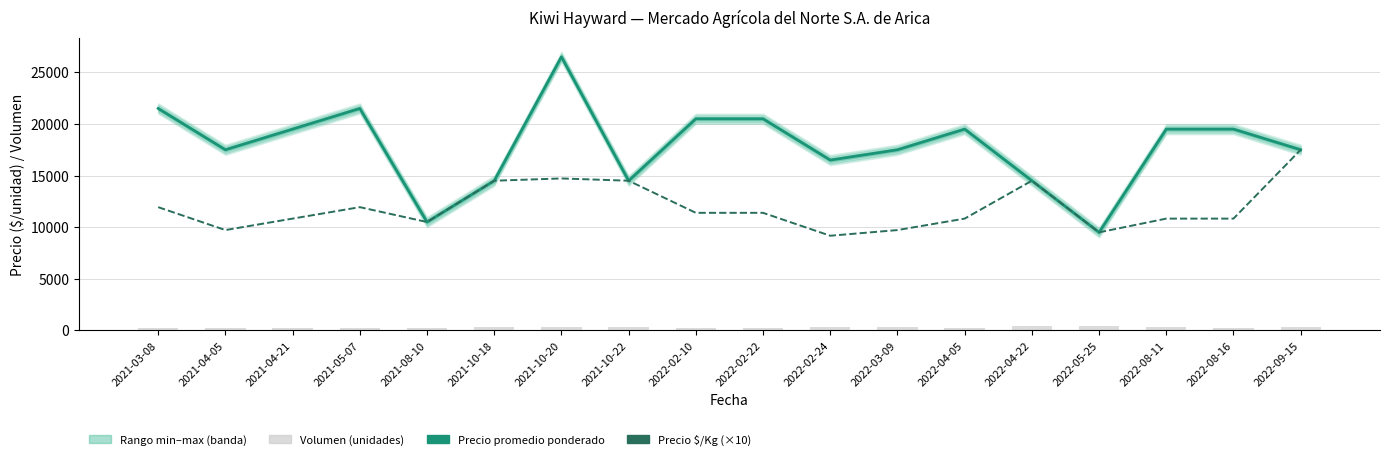

Is it true that Precio $/Kg (×10) equals 24170 at 2021-10-20?

False